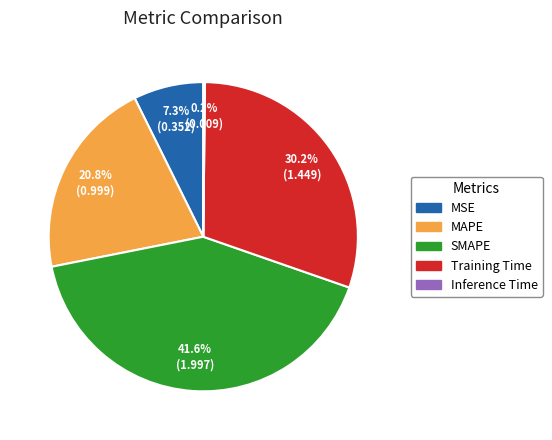

Which has a higher value, SMAPE or Training Time?

SMAPE